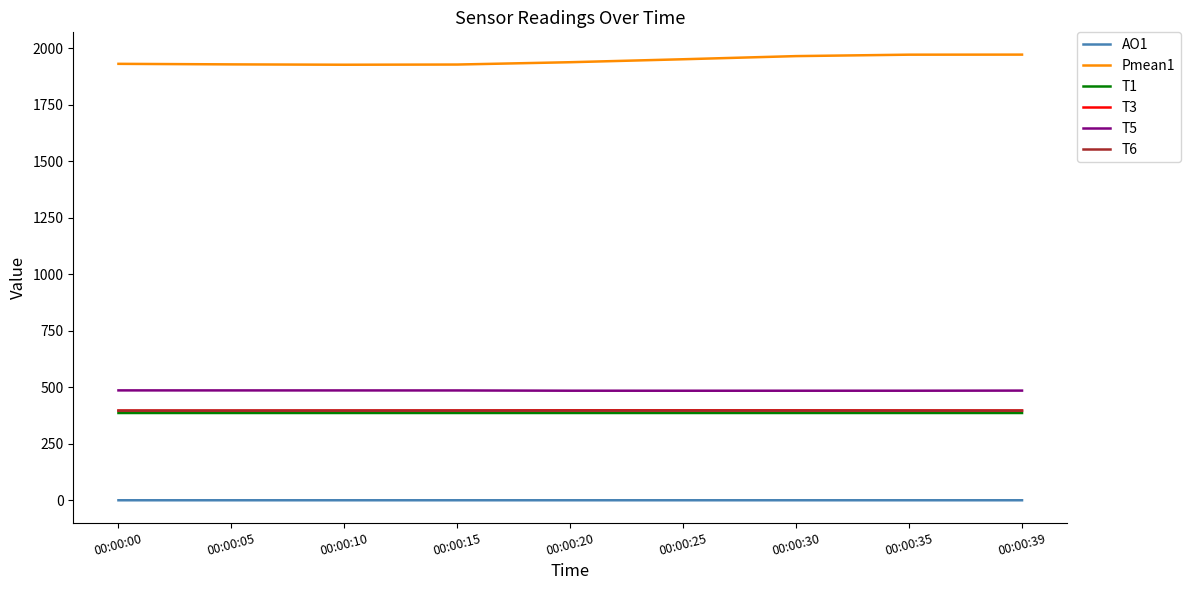

The value of Pmean1 at 00:00:39 is 1279.4. True or false?

False